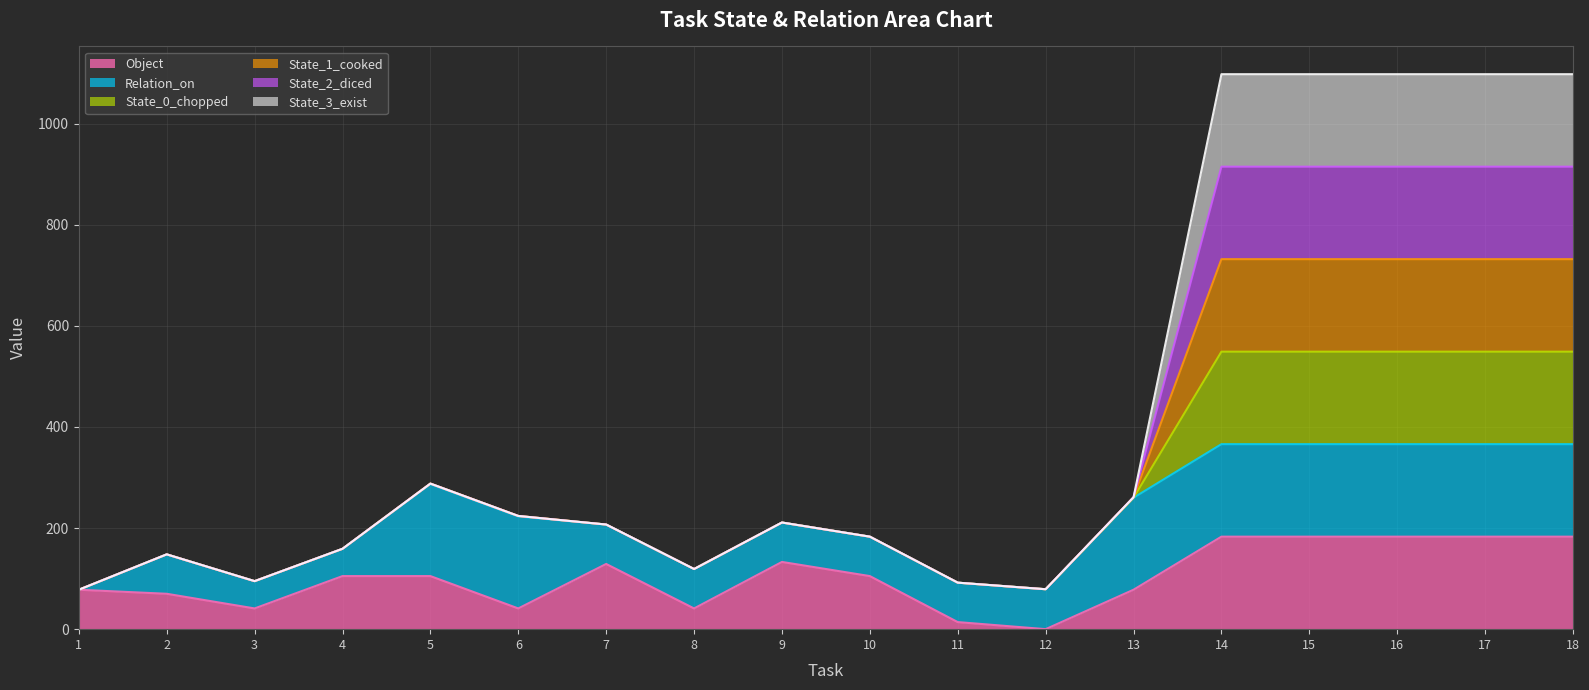

Count the Object values in the range 41 to 183.

16